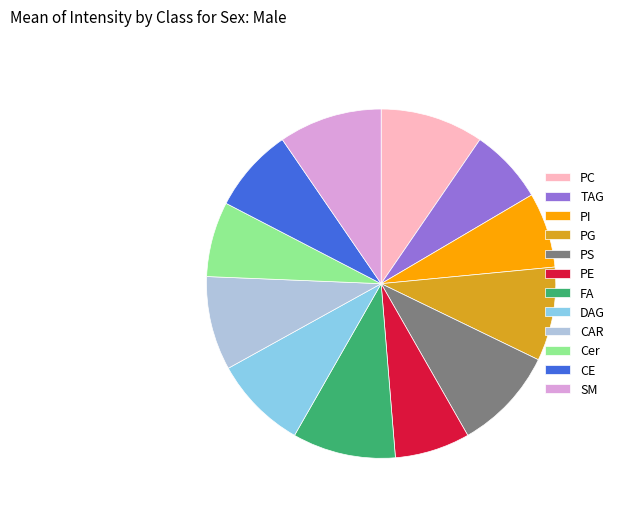

Is there a majority slice in this chart?

No